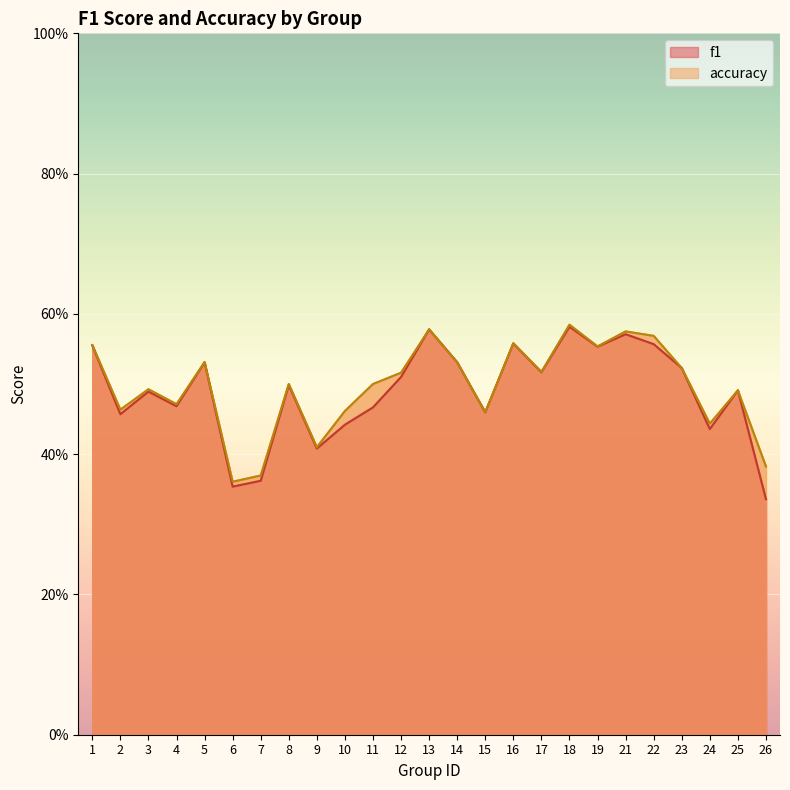

True or false: accuracy has more than 2 interior local peaks.

True